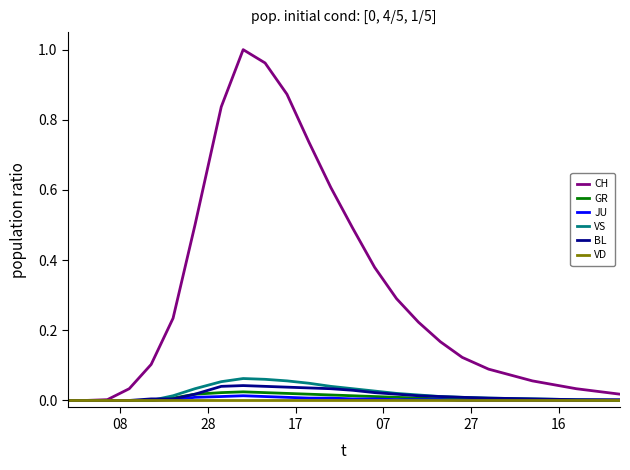

Which series has the largest total across all categories?

CH